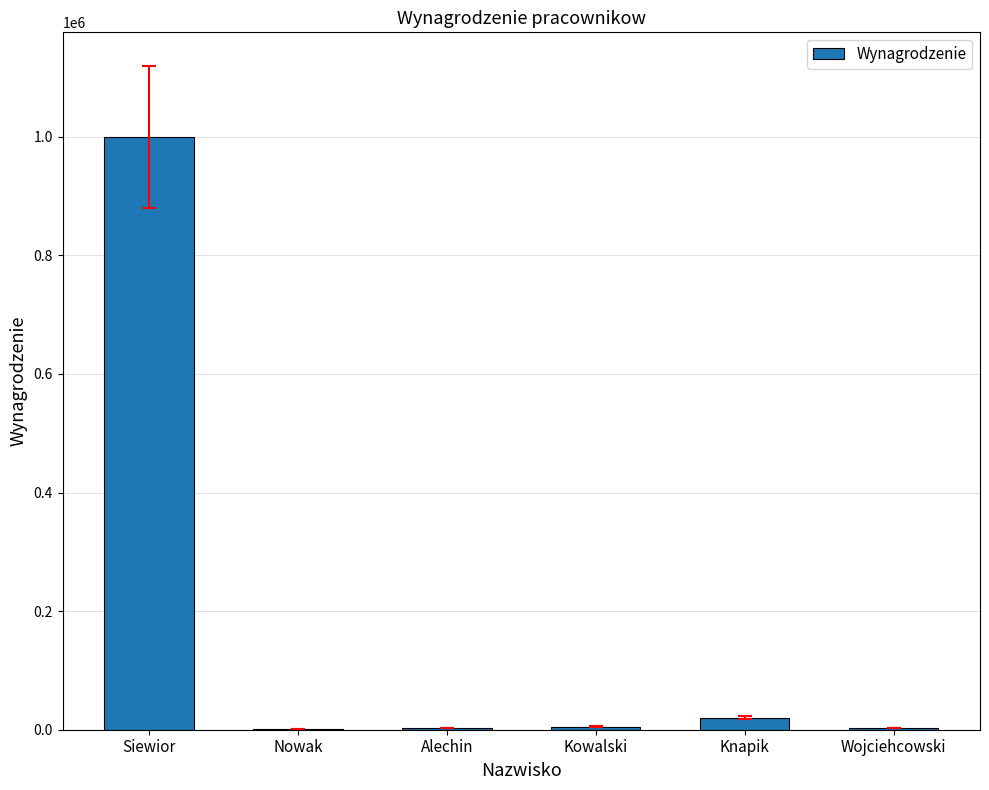

What is the maximum value shown in the chart?

1000000